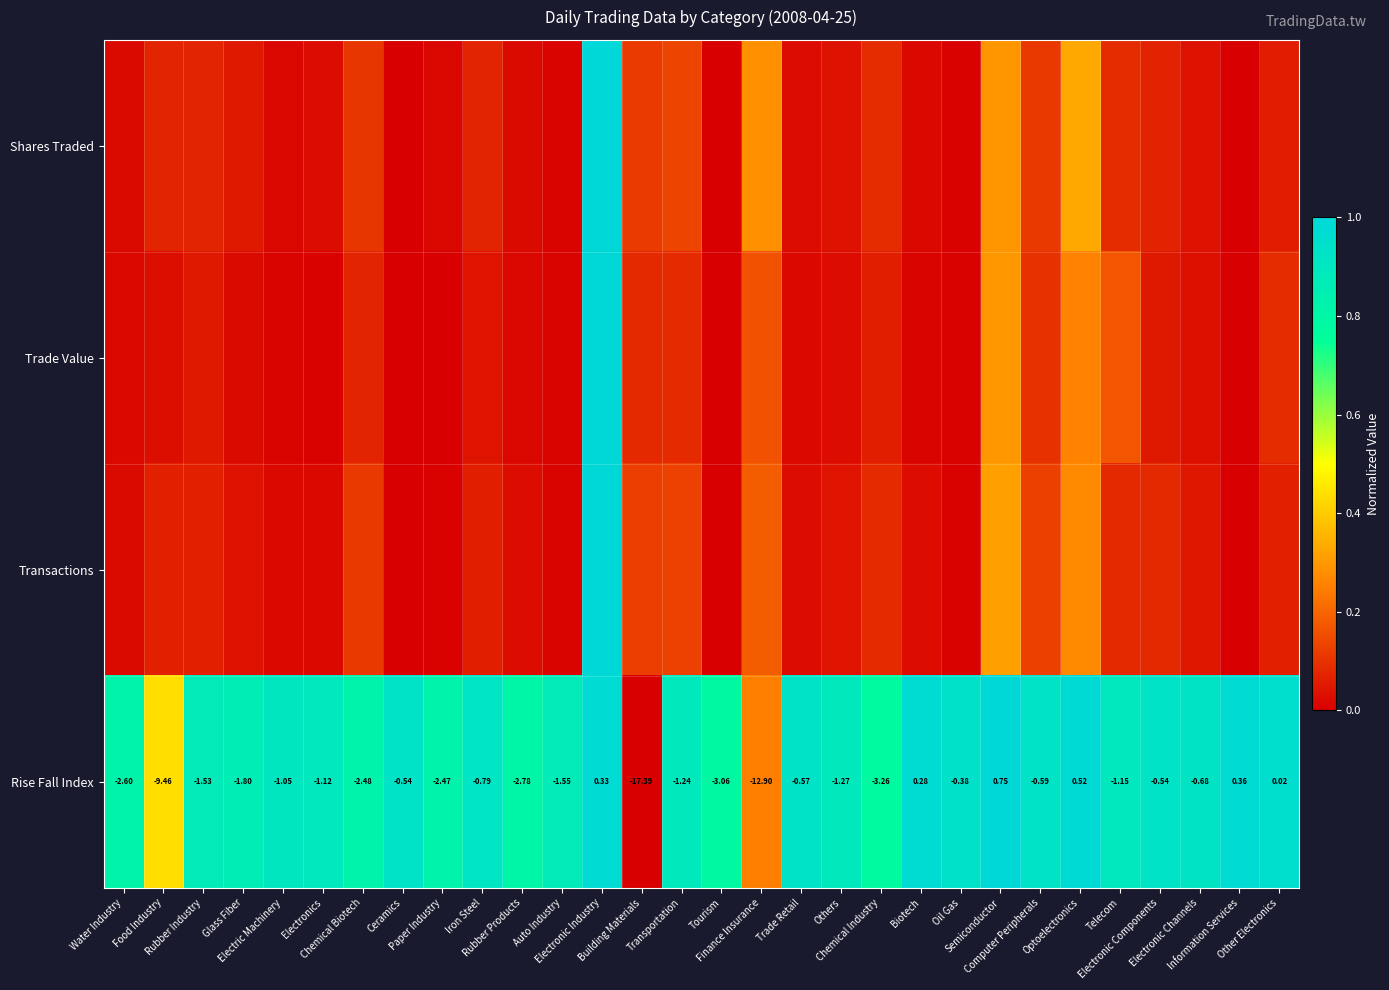

What is the spread (max minus min) of values at Information Services?

1.0